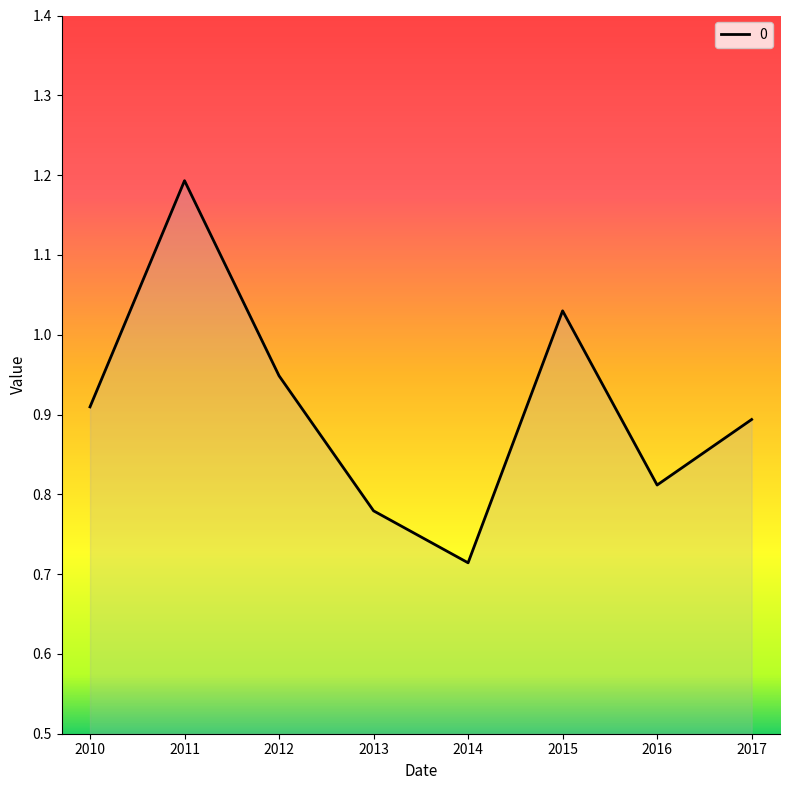

Is it true that the value at 2017 is 1.4?

False